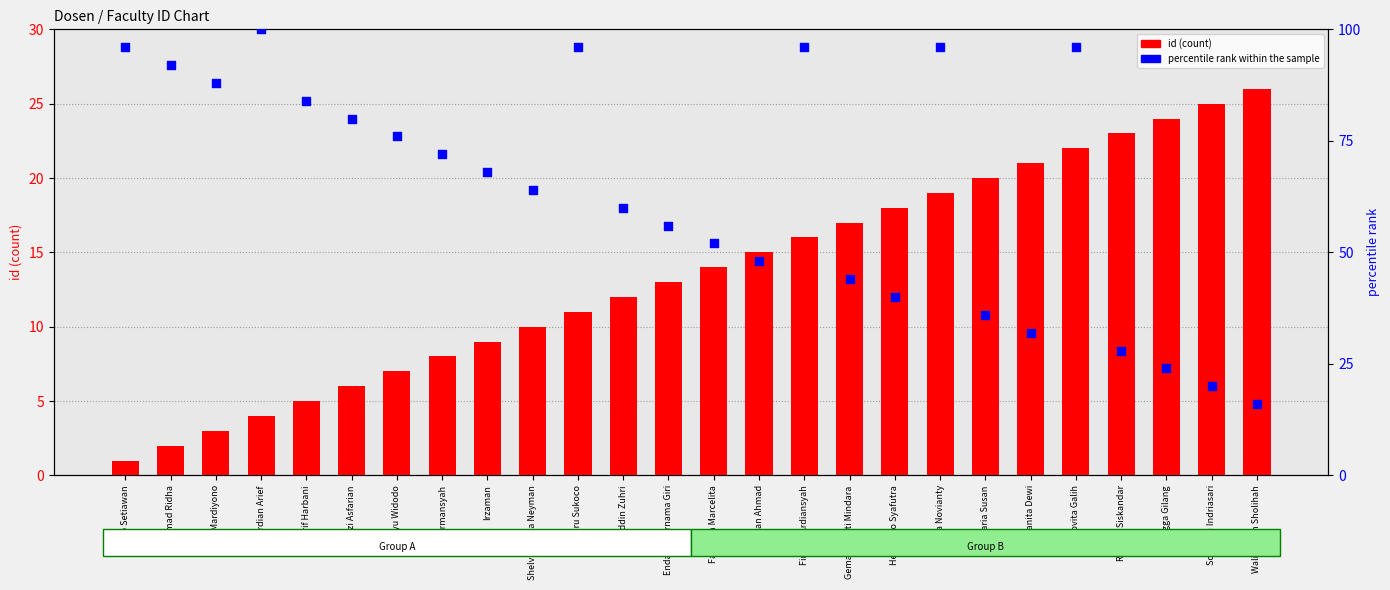

Which series has the largest Y range (max minus min)?

percentile rank within the sample